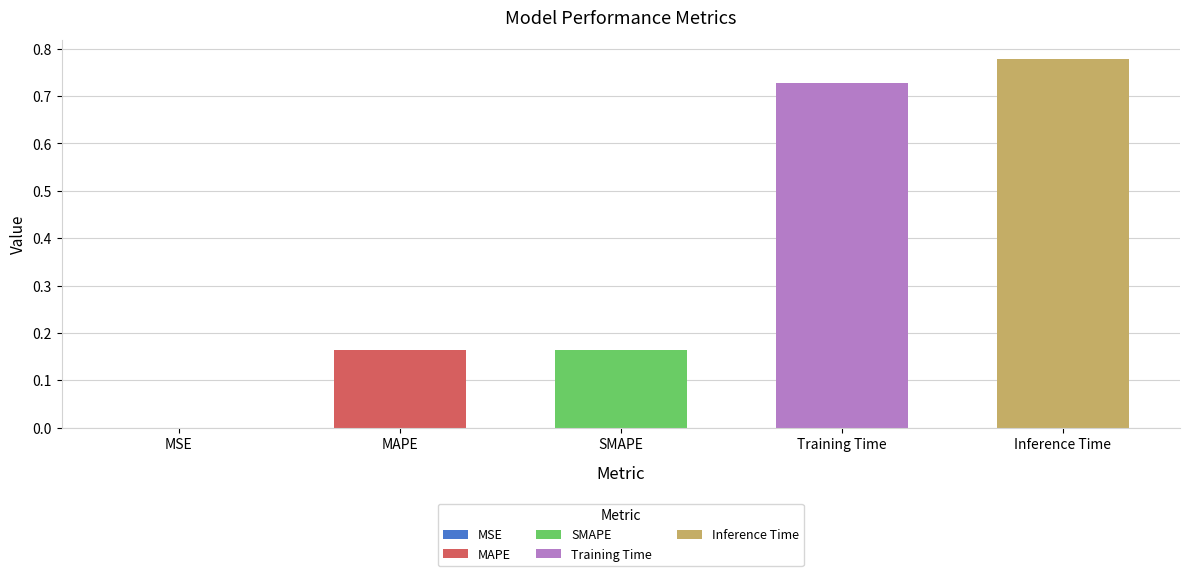

Does the chart contain any negative values?

No